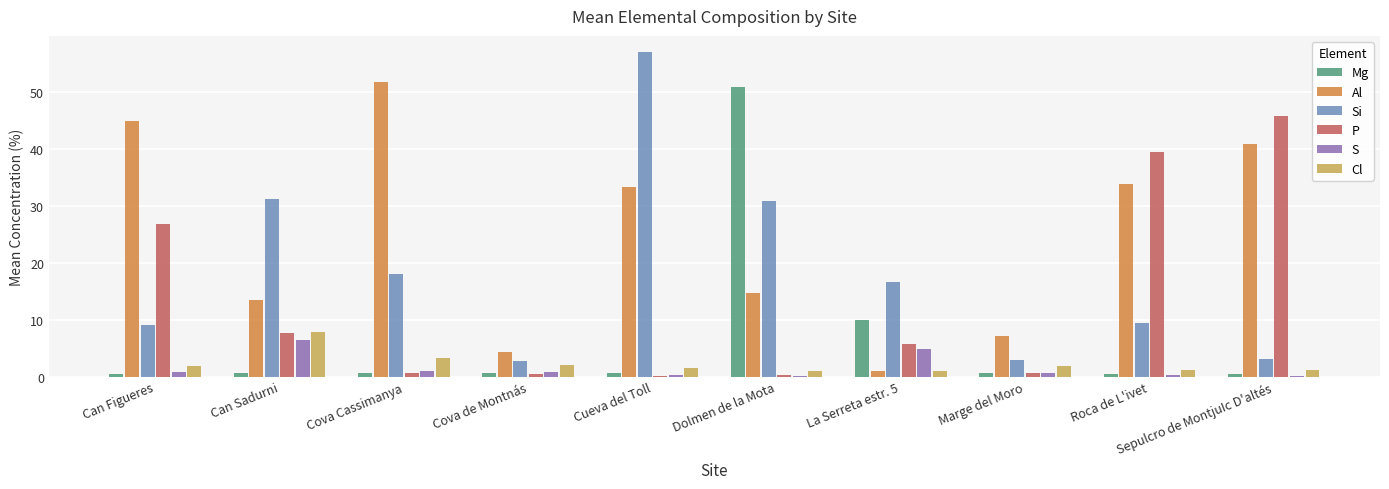

Does the chart contain stacked bars?

No